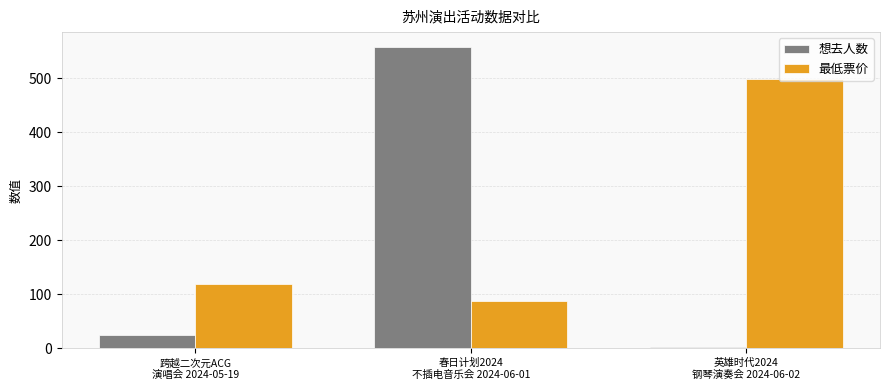

What is the difference between the 想去人数 values at 春日计划2024
不插电音乐会 2024-06-01 and 跨越二次元ACG
演唱会 2024-05-19?

534